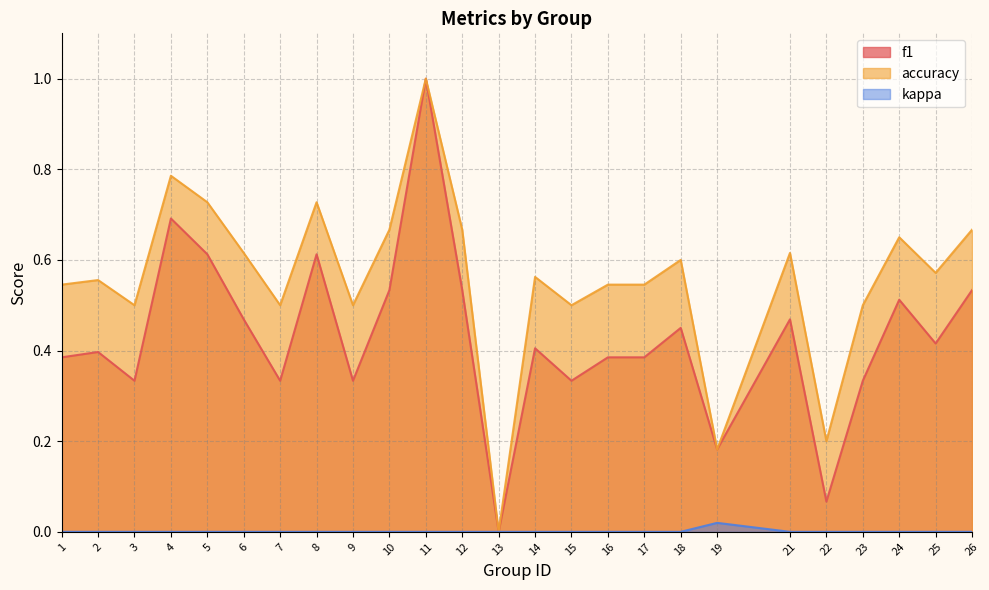

How many lines are shown in the chart?

3